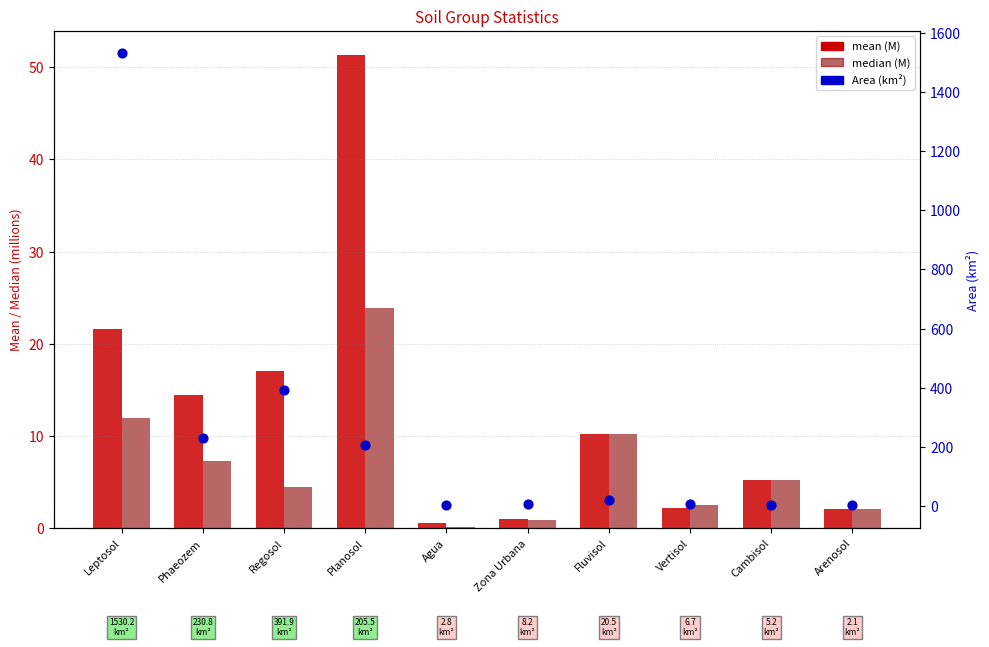

What is the total value across all series at Agua?

3.5